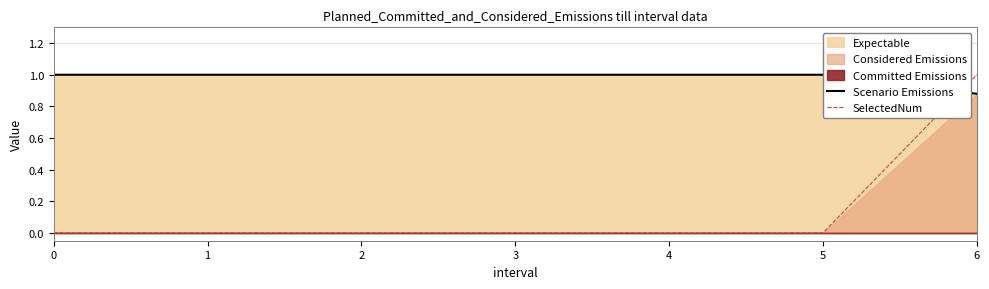

What is the spread (max minus min) of values at 5?

1.0